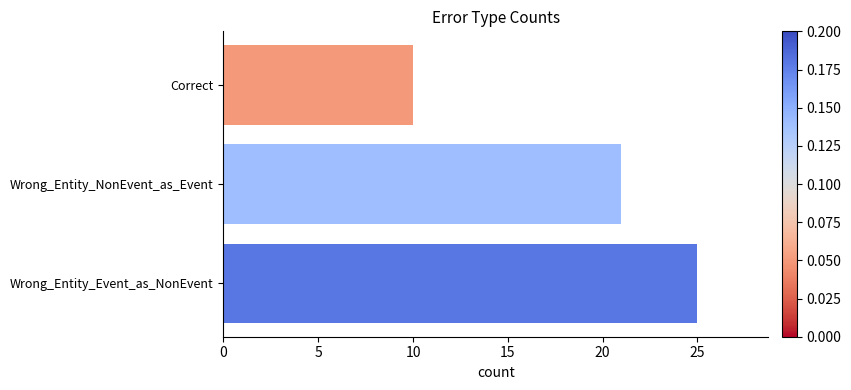

Where is the data nearest to the value 17?

Wrong_Entity_NonEvent_as_Event